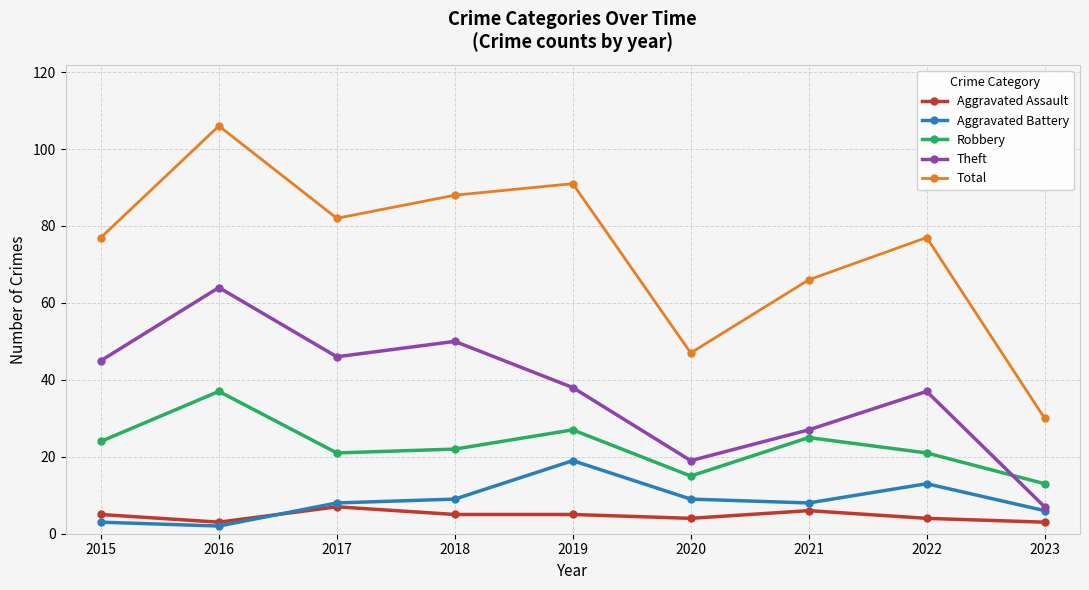

How many categories are shown in the chart?

9